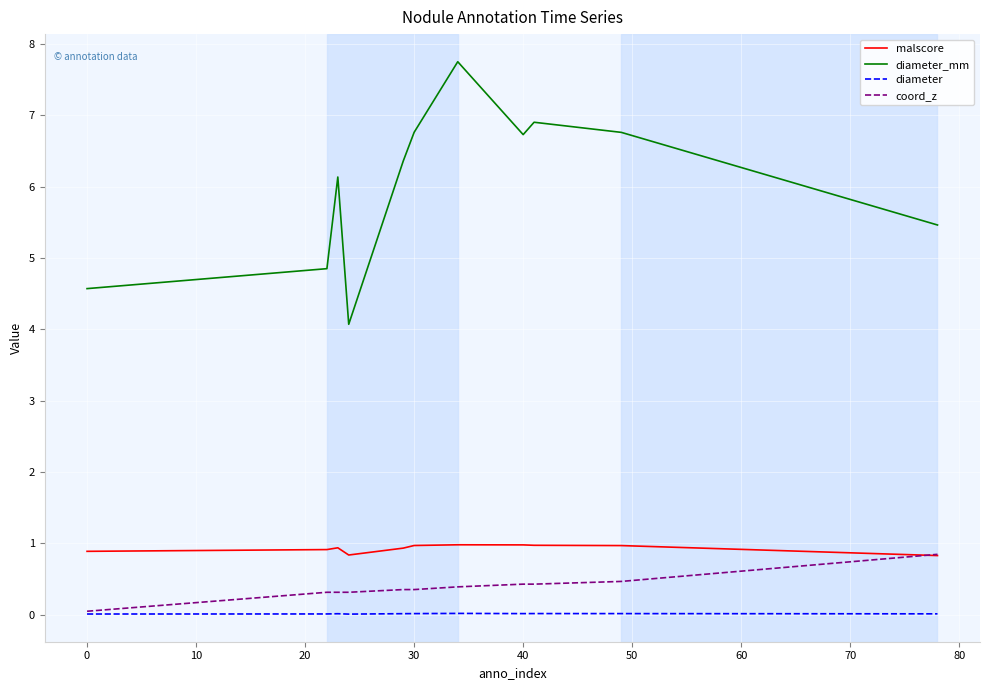

How many lines are shown in the chart?

4